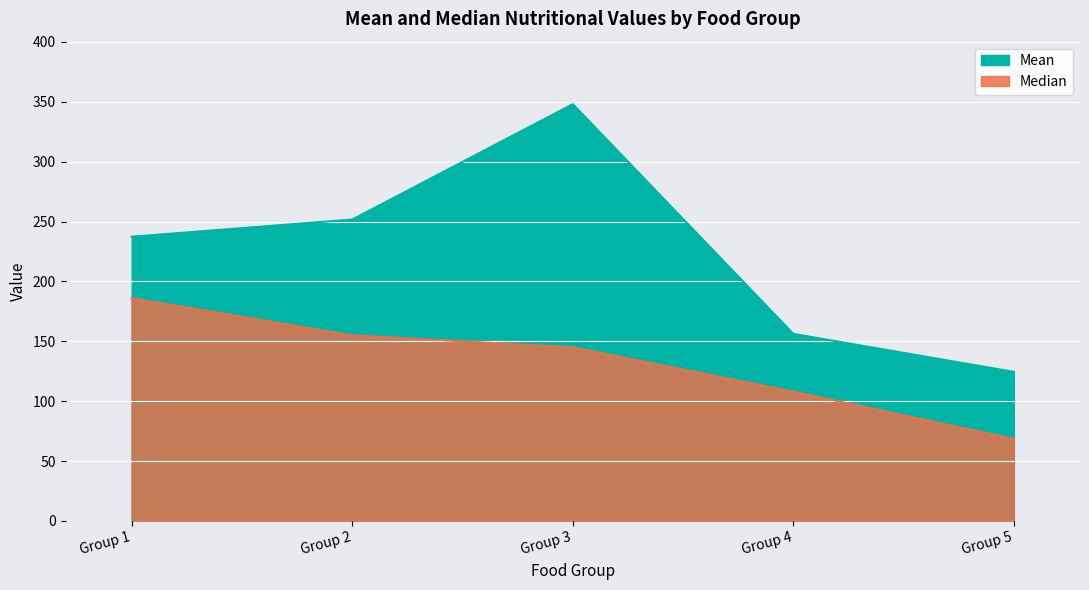

List the labels in order of Mean value, largest first.

Group 3, Group 2, Group 1, Group 4, Group 5